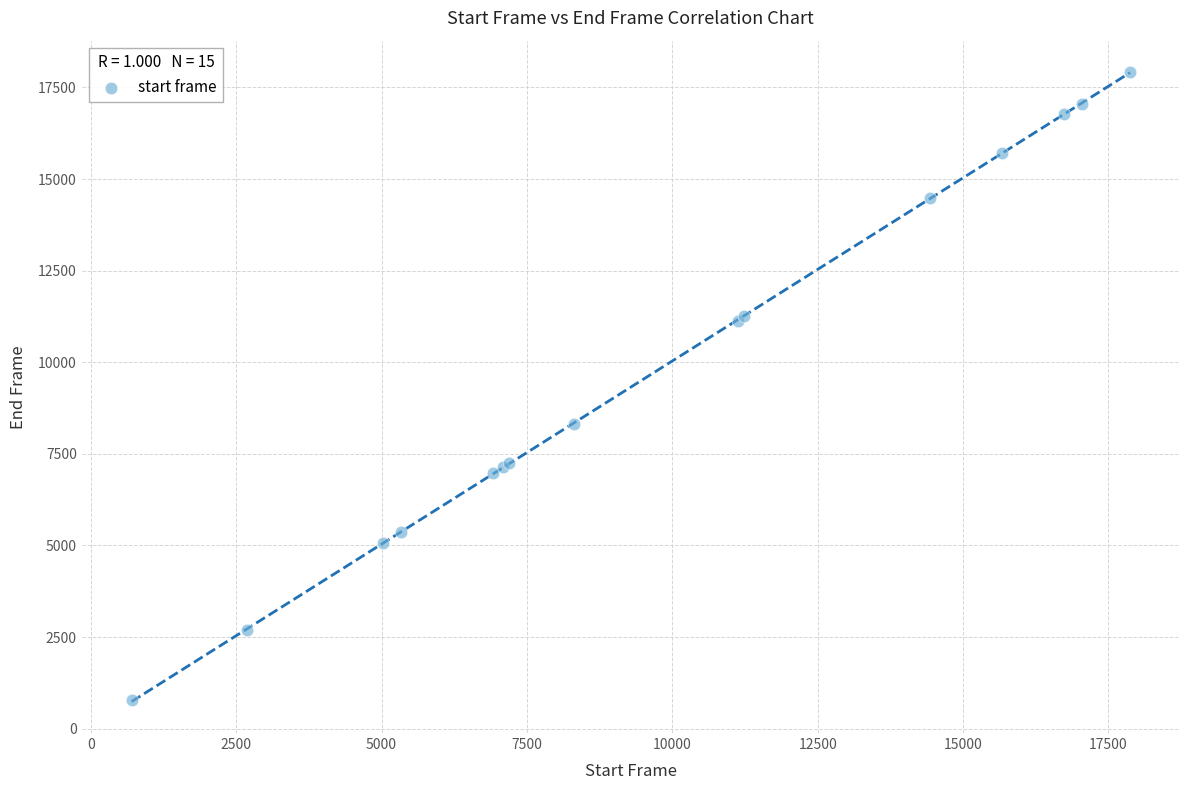

What Y value in the scatter plot is closest to 9344?

8317